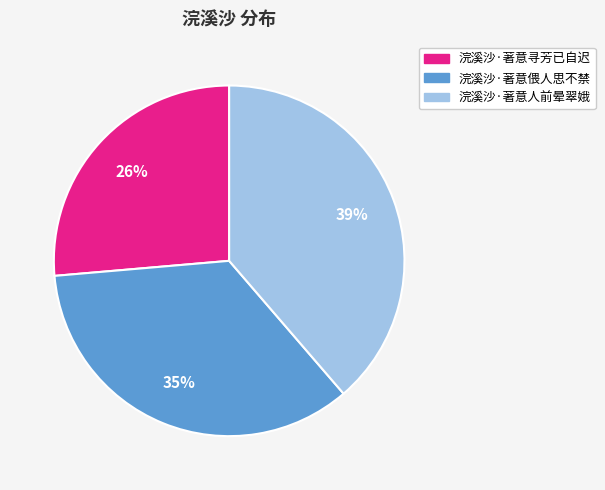

Rank the categories by value from lowest to highest.

浣溪沙·著意寻芳已自迟, 浣溪沙·著意偎人思不禁, 浣溪沙·著意人前晕翠娥